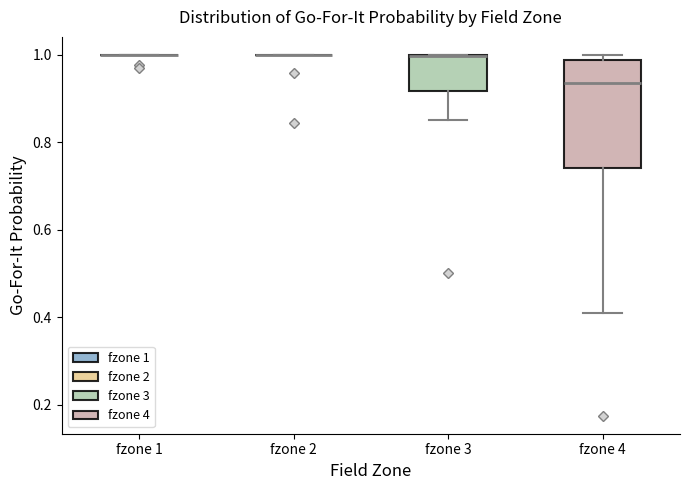

Which box is the tallest, from its lower edge to its upper edge?

fzone 4